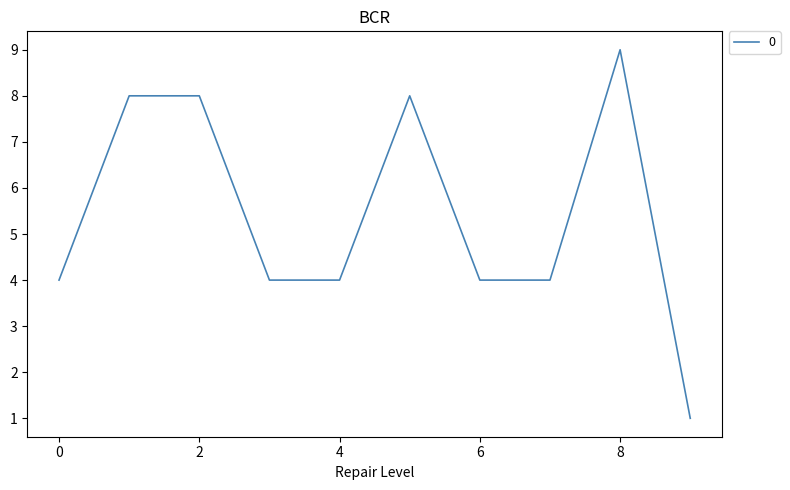

What is the greatest value displayed?

9